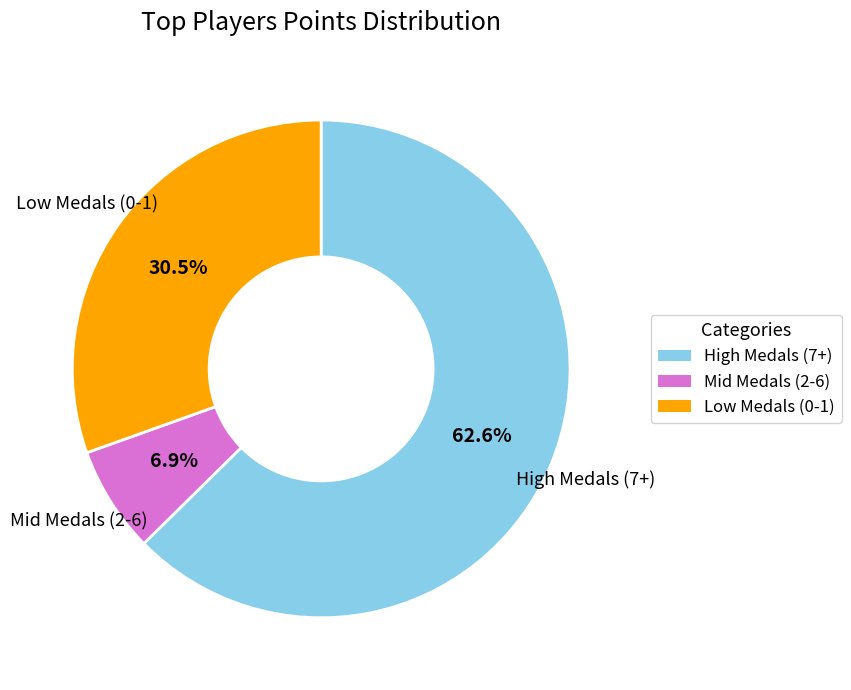

Does any single category account for the majority?

Yes